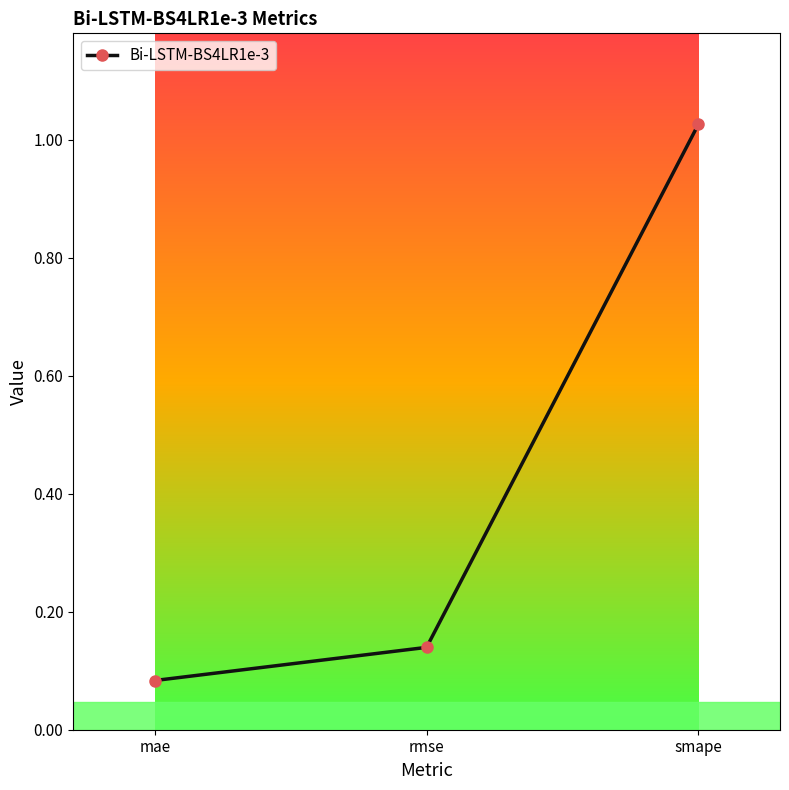

Where is the data nearest to the value 0?

mae